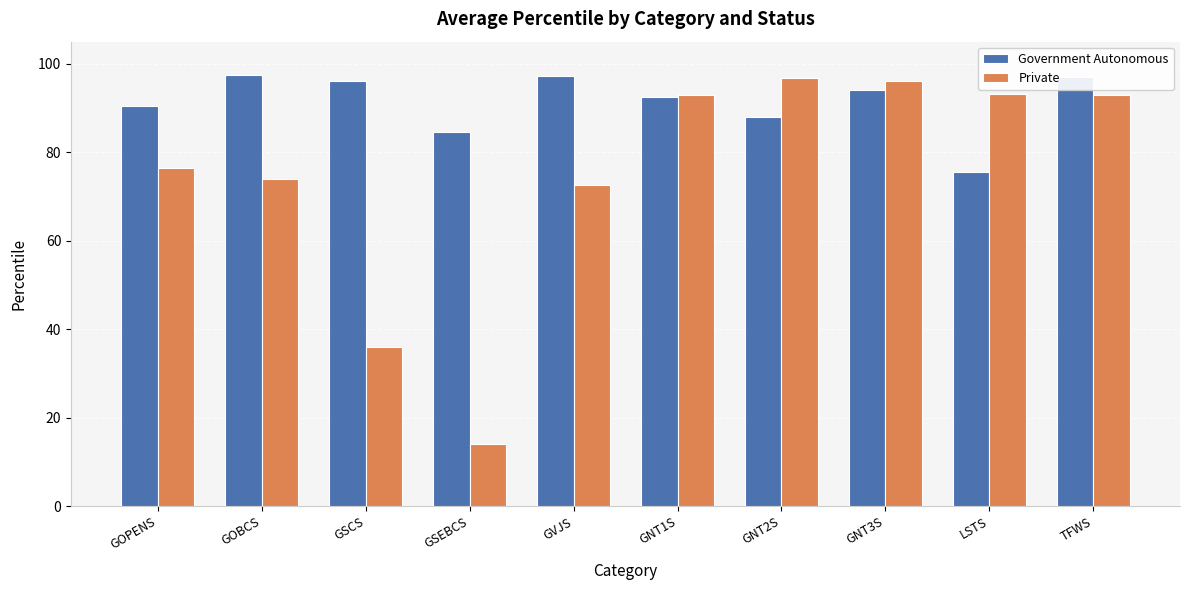

At which label does Government Autonomous reach its minimum?

LSTS